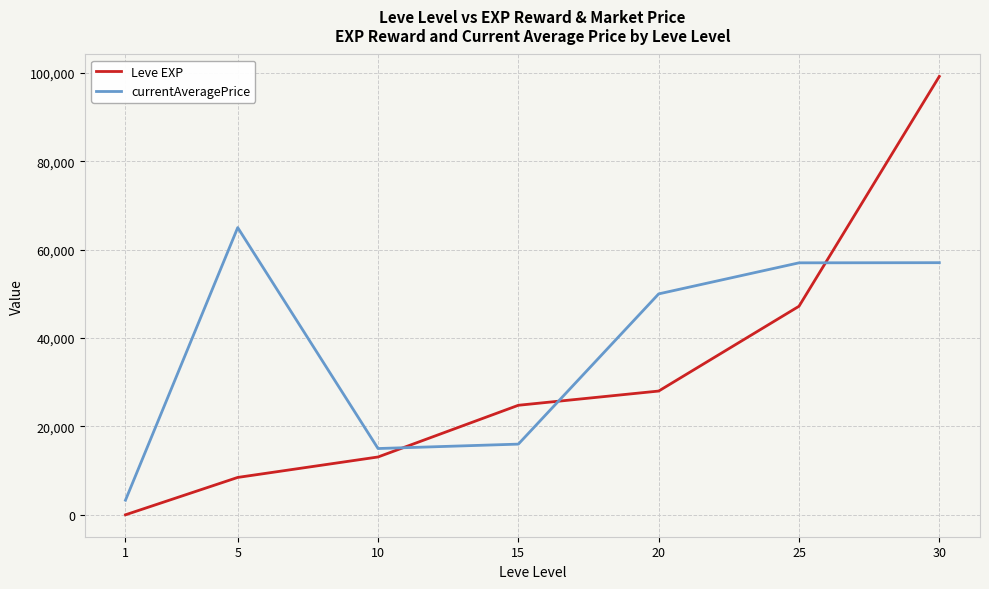

At which category is the sum across all series the highest?

30